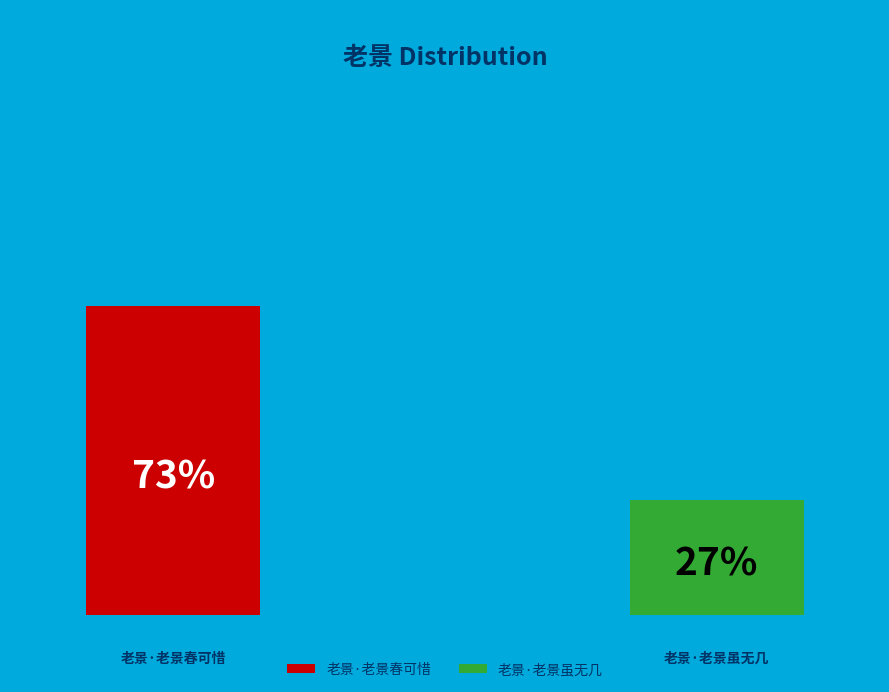

What is the largest slice in the pie chart?

老景·老景春可惜